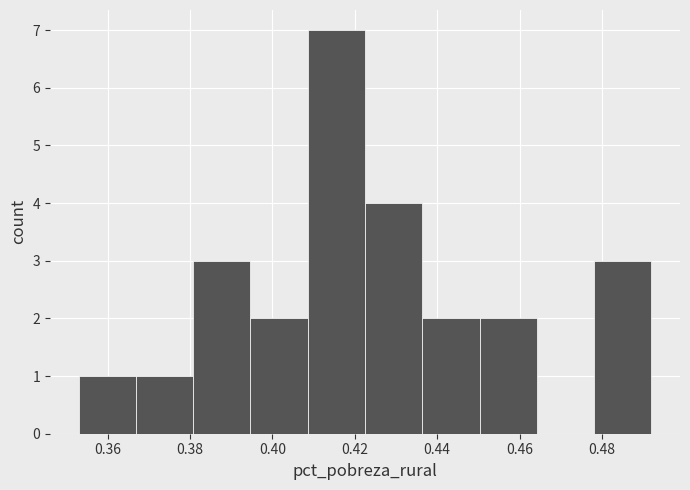

Reading left to right, list every bar in this chart as the range it spans on the x-axis followed by its height. Neither the bar edges nor the heights are printed on the chart, so give them approximately, as read against the axes.

0.354 to 0.366: 1
0.366 to 0.380: 1
0.380 to 0.394: 3
0.394 to 0.408: 2
0.408 to 0.422: 7
0.422 to 0.436: 4
0.436 to 0.450: 2
0.450 to 0.464: 2
0.464 to 0.478: 0
0.478 to 0.492: 3